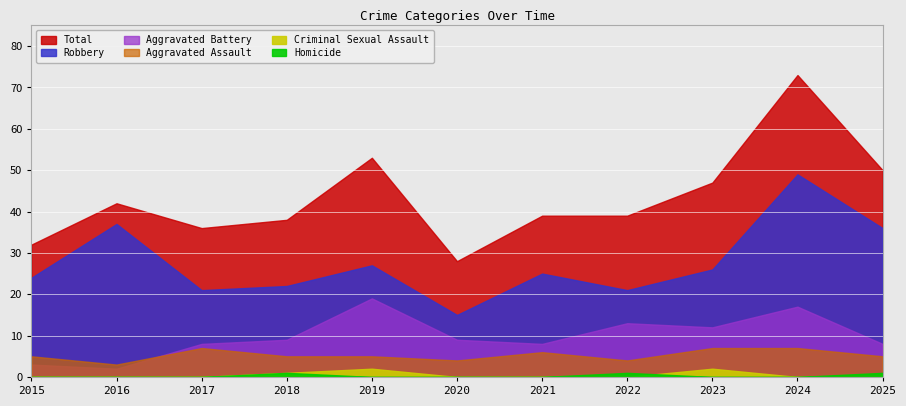

The value of Homicide at 2023 is 0. True or false?

True